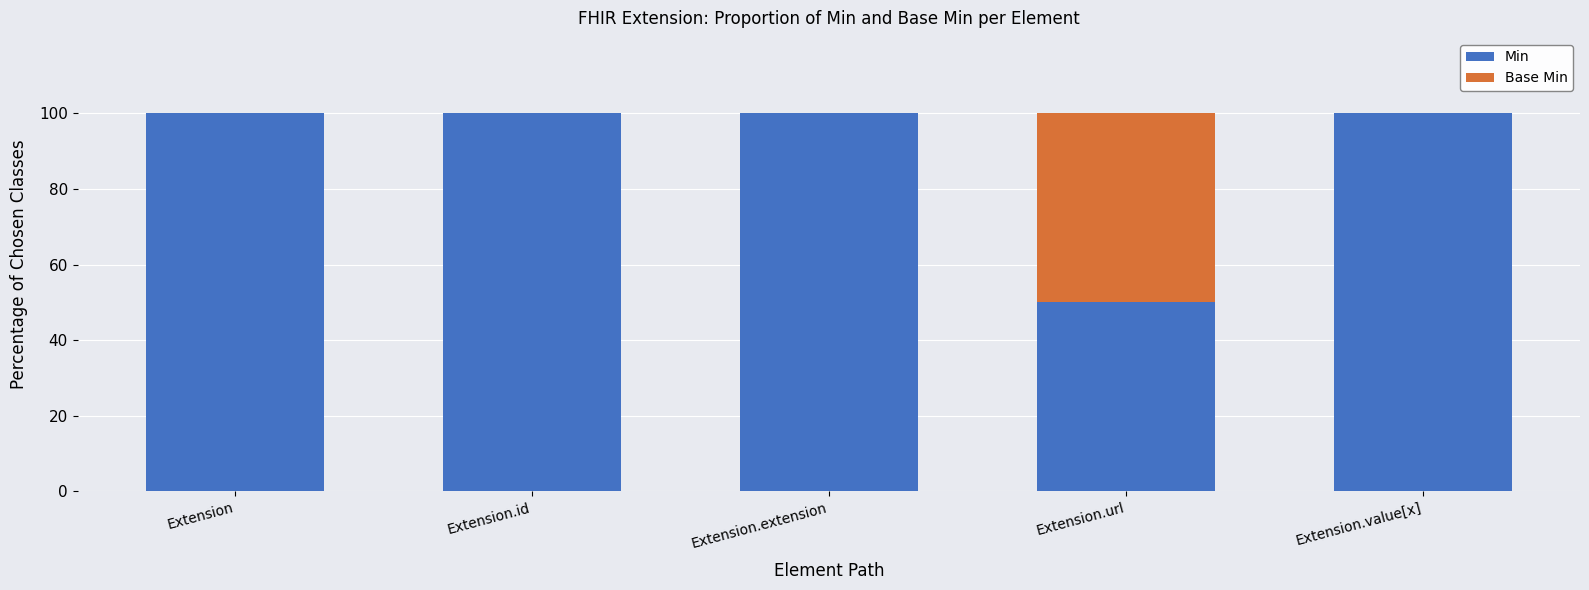

What is the total value across all series at Extension.url?

100